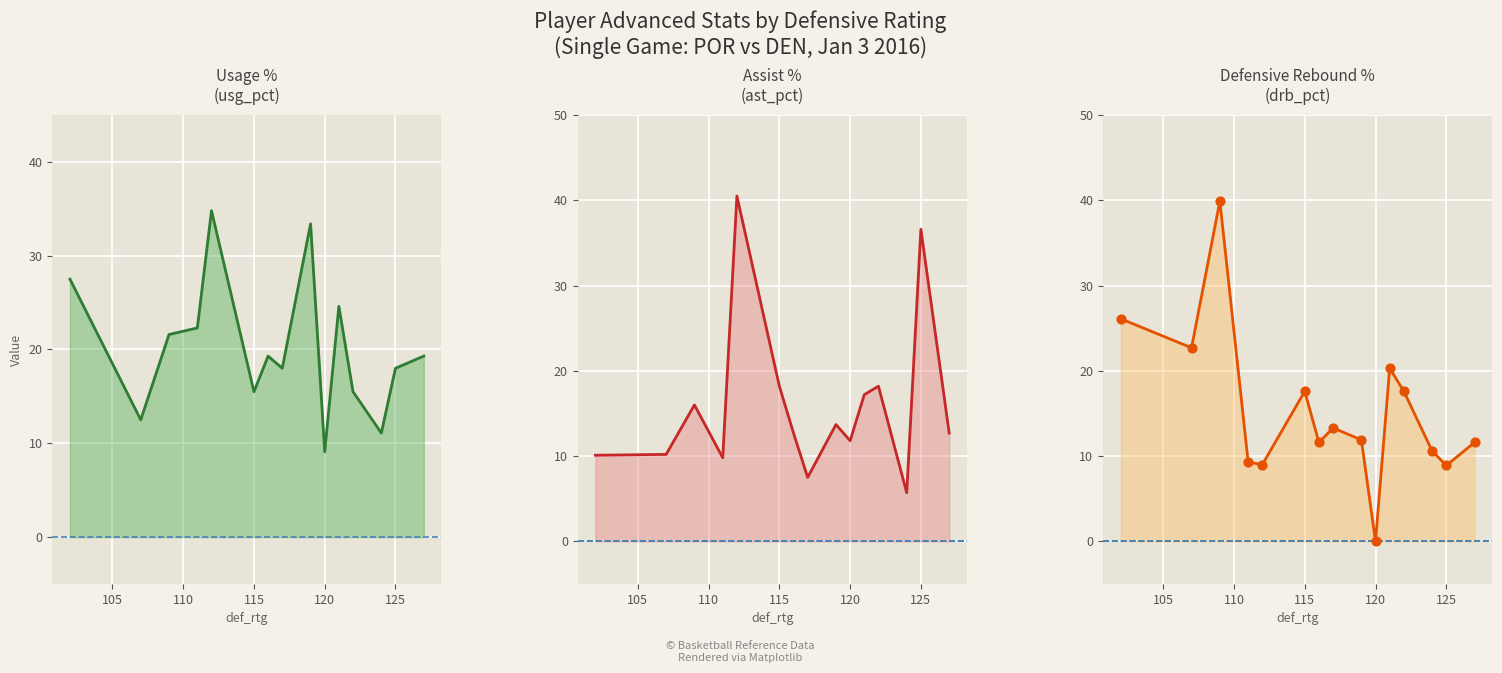

Which series reaches the maximum Y coordinate?

ast_pct